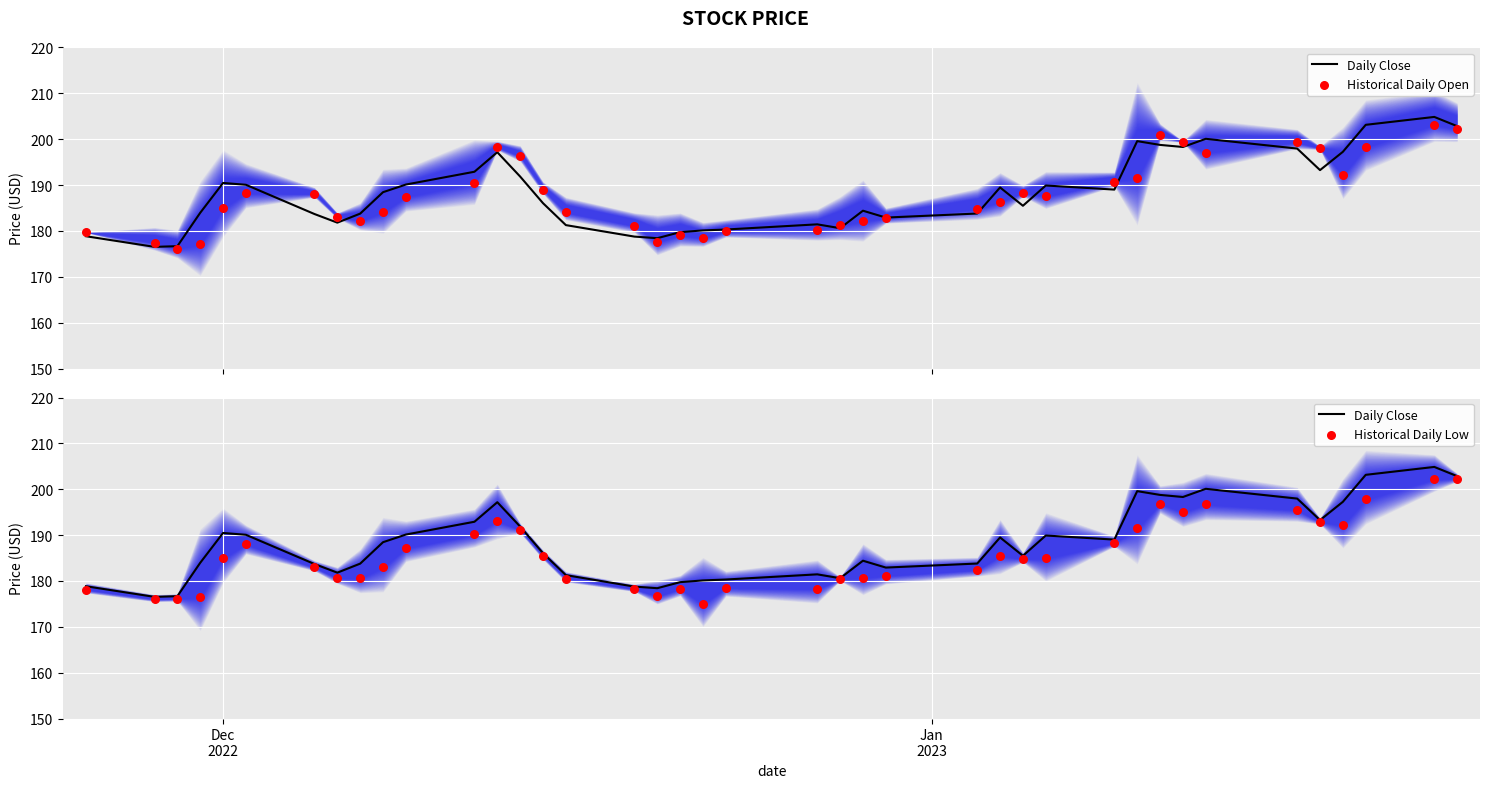

Which series contains the highest Y value?

Daily Close